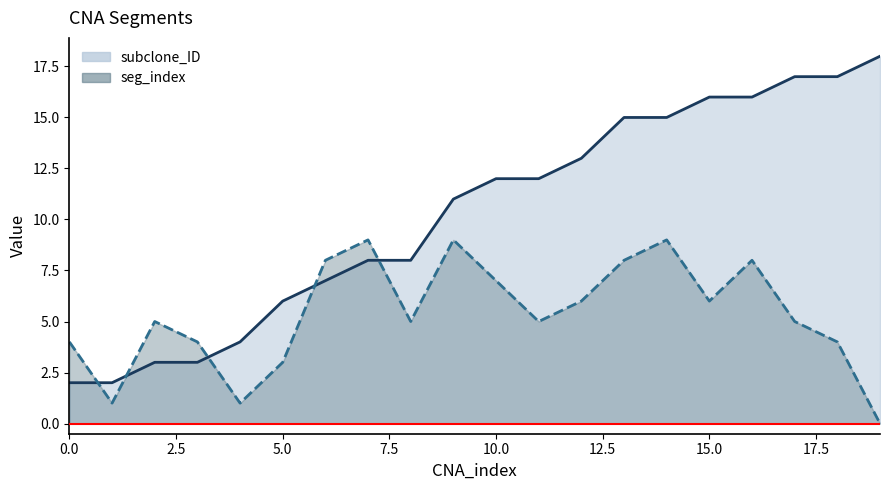

The subclone_ID line series shows 19 at 10. True or false?

False